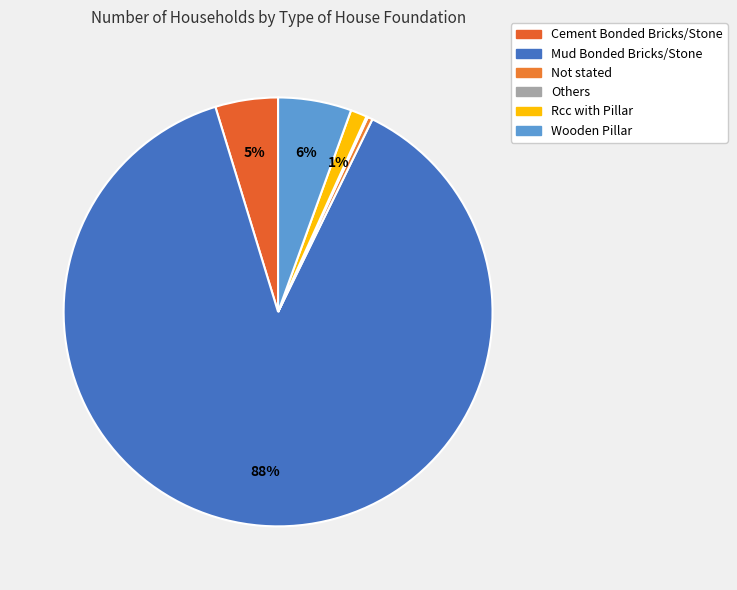

What percentage is the Wooden Pillar slice, to the nearest percent?

6%